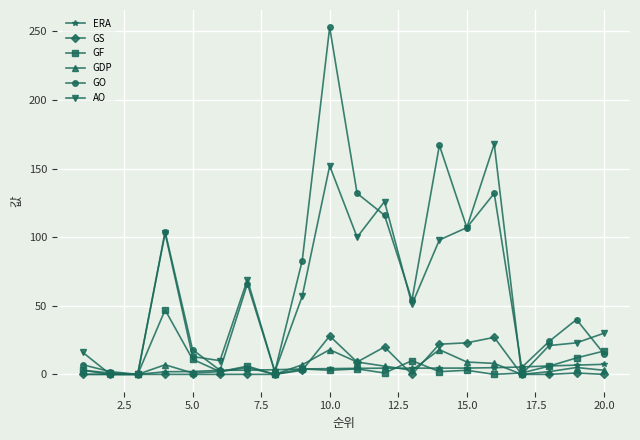

In GS, how many points are higher than both neighbors (excluding endpoints)?

4